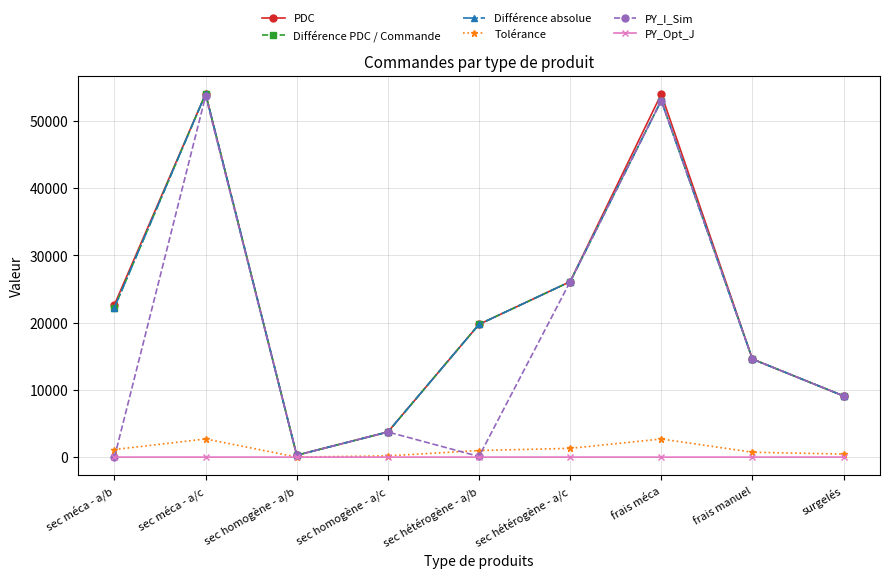

True or false: Différence absolue and PY_Opt_J intersect in this chart.

False